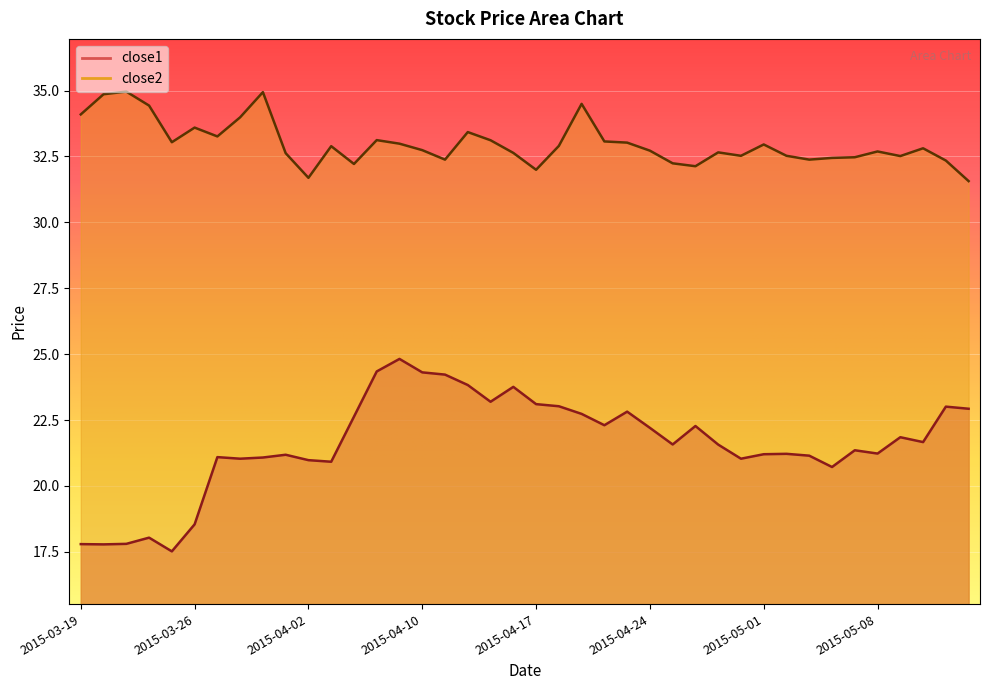

Rank the categories by close1 value from lowest to highest.

2015-03-25, 2015-03-20, 2015-03-19, 2015-03-23, 2015-03-24, 2015-03-26, 2015-05-06, 2015-04-06, 2015-04-02, 2015-03-30, 2015-04-30, 2015-03-31, 2015-03-27, 2015-05-05, 2015-04-01, 2015-05-01, 2015-05-04, 2015-05-08, 2015-05-07, 2015-04-29, 2015-04-27, 2015-05-12, 2015-05-11, 2015-04-24, 2015-04-28, 2015-04-22, 2015-04-07, 2015-04-21, 2015-04-23, 2015-05-14, 2015-05-13, 2015-04-20, 2015-04-17, 2015-04-15, 2015-04-16, 2015-04-14, 2015-04-13, 2015-04-10, 2015-04-08, 2015-04-09